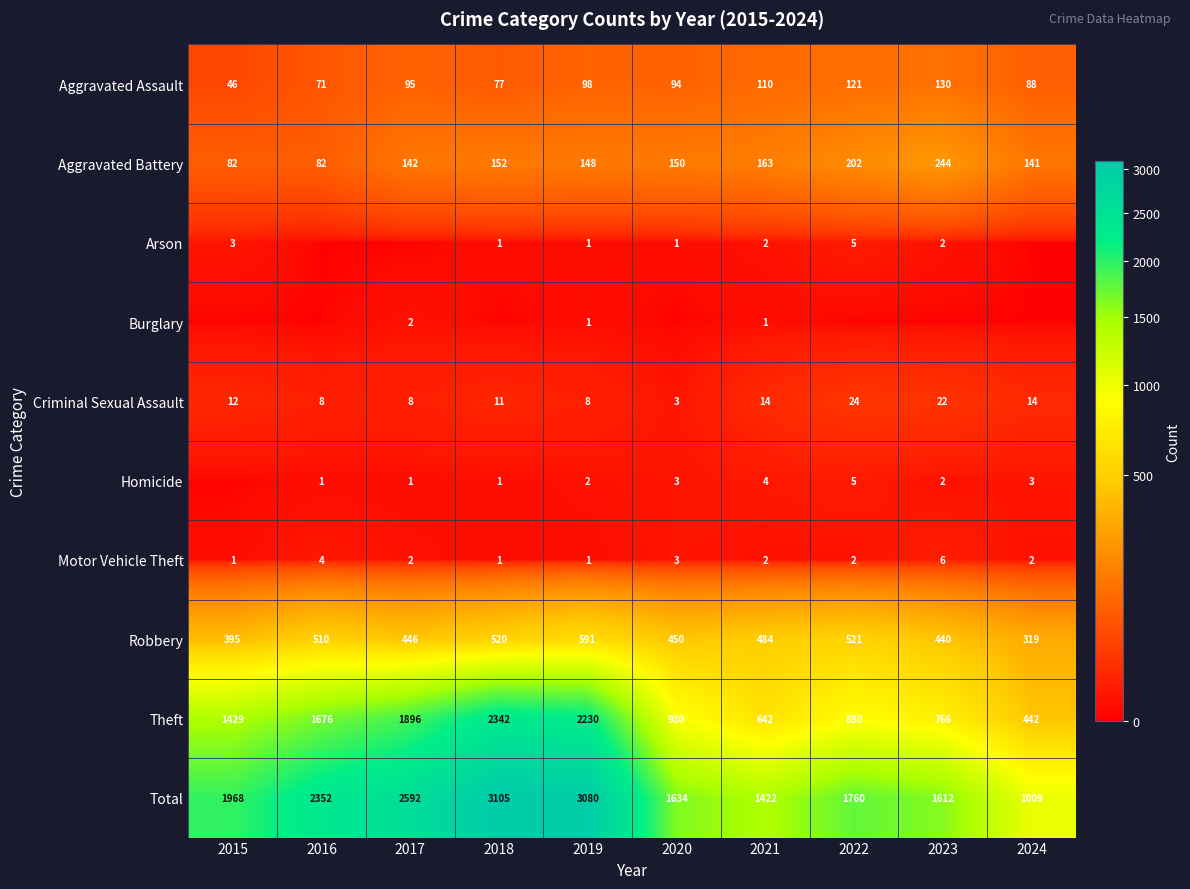

What is the sum of the Aggravated Assault values at 2022 and 2018?

198